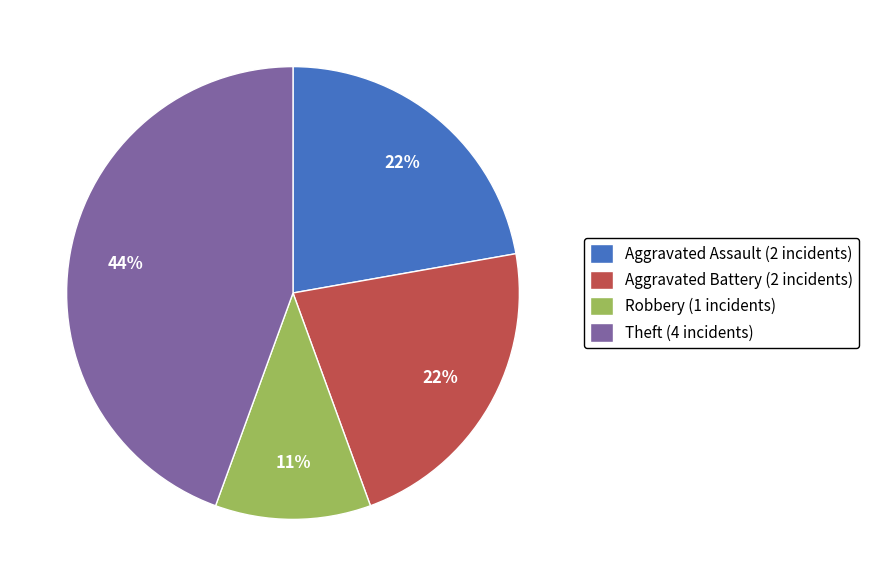

Is it true that Aggravated Battery (2 incidents) is 13% of the pie?

False